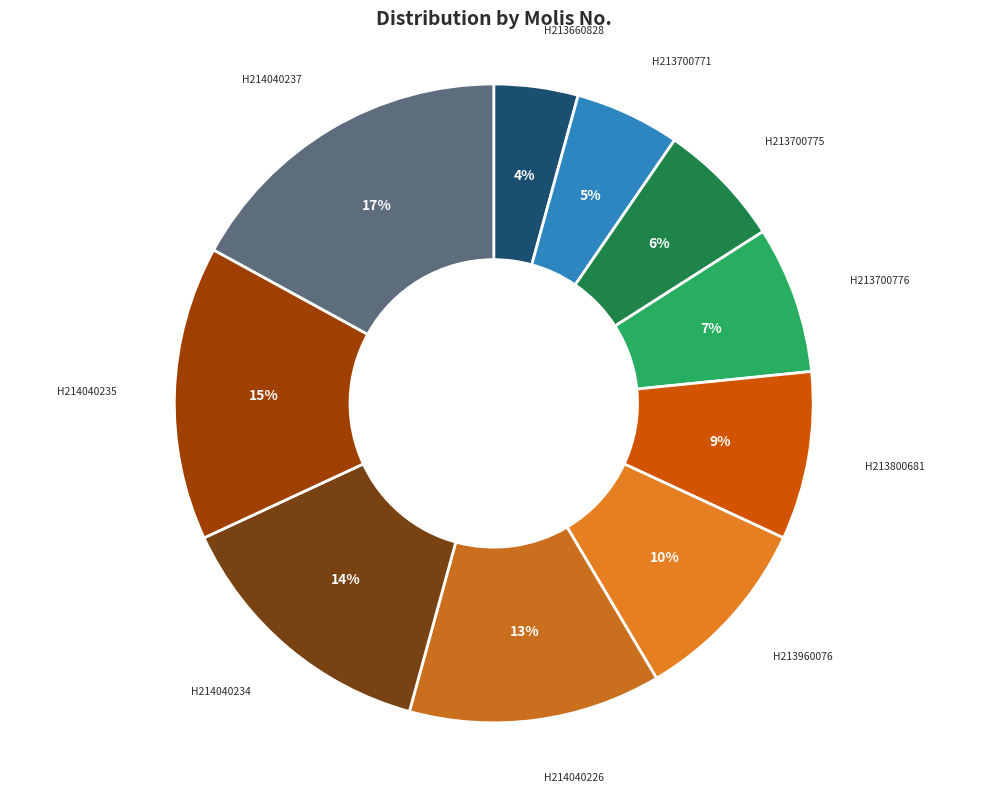

How many slices are in this pie chart?

10